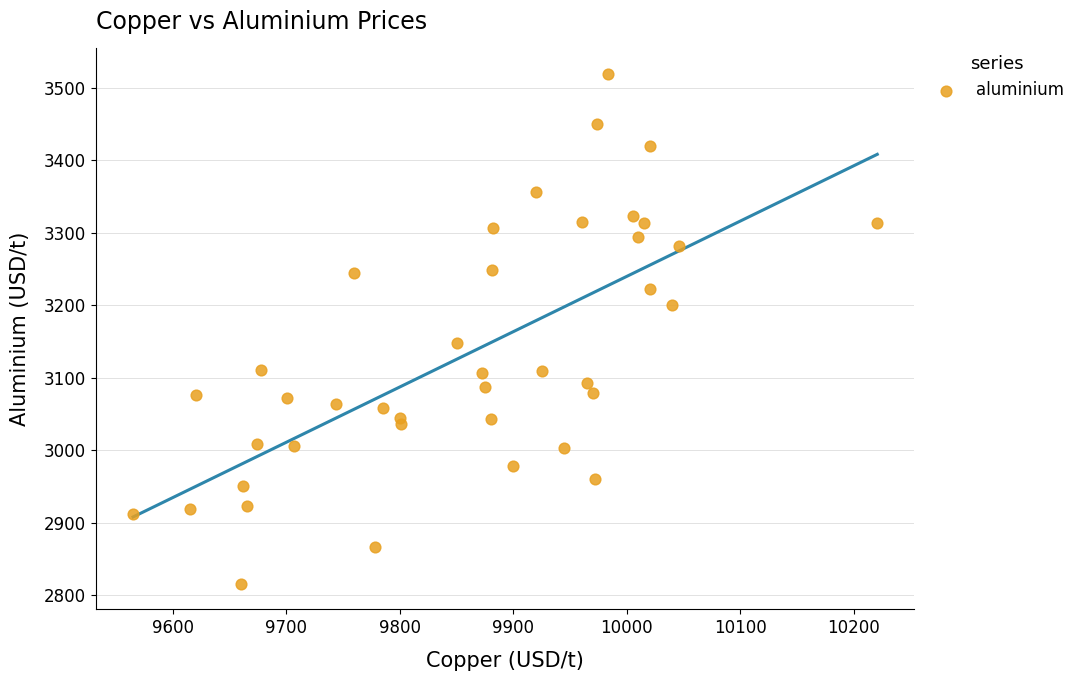

What is the range of Y values (max minus min)?

703.5